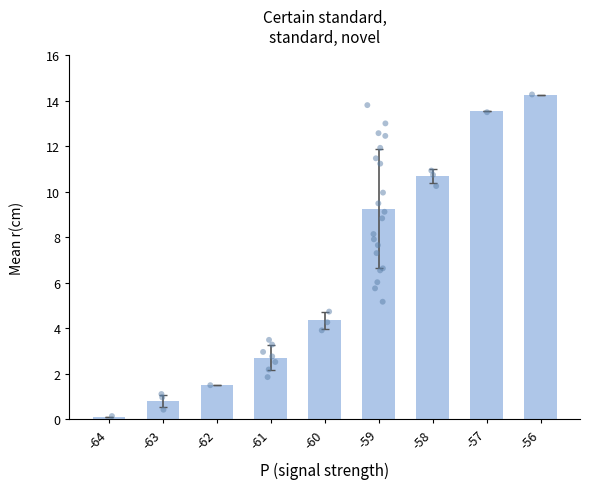

Approximately how many times larger is the value at -56 compared to -58?

1.3